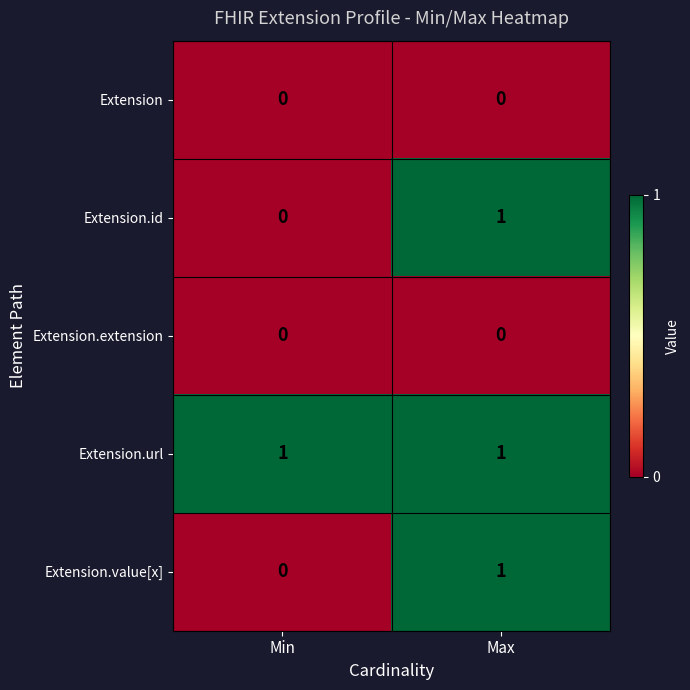

Reading left to right, what are all the values shown in this chart?

Extension: Min=0	Max=0
Extension.id: Min=0	Max=1
Extension.extension: Min=0	Max=0
Extension.url: Min=1	Max=1
Extension.value[x]: Min=0	Max=1